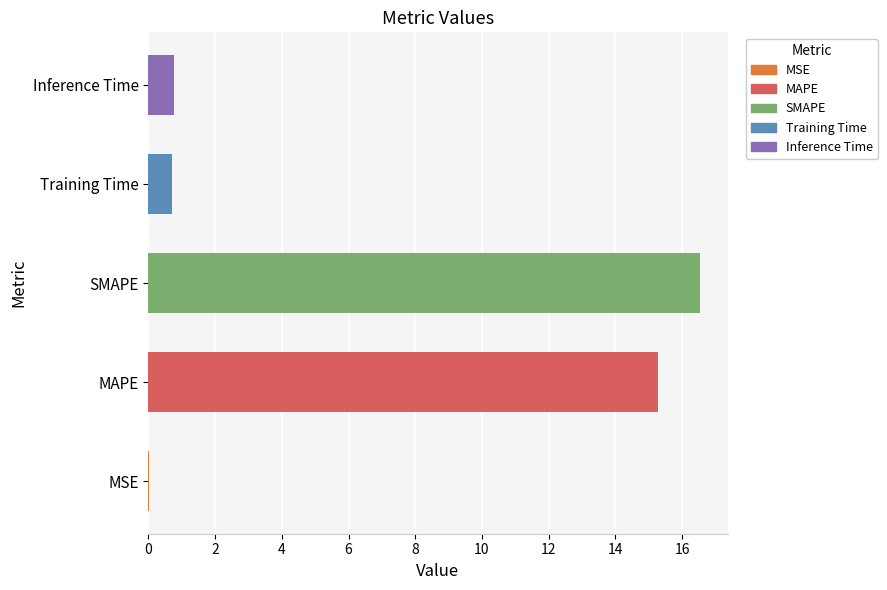

The chart shows a value of 0.8 at Inference Time. True or false?

True